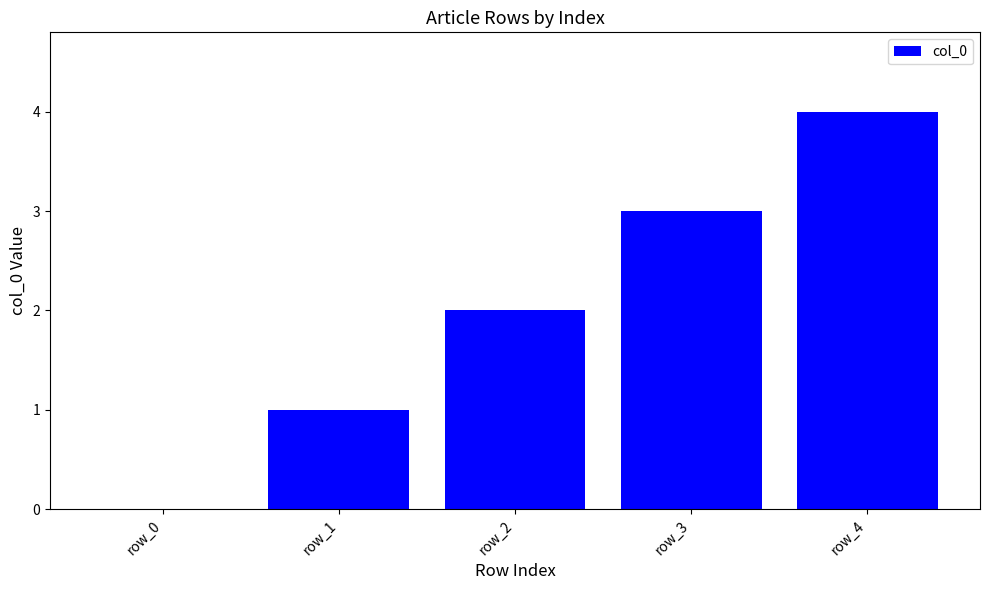

What is the maximum value shown in the chart?

4